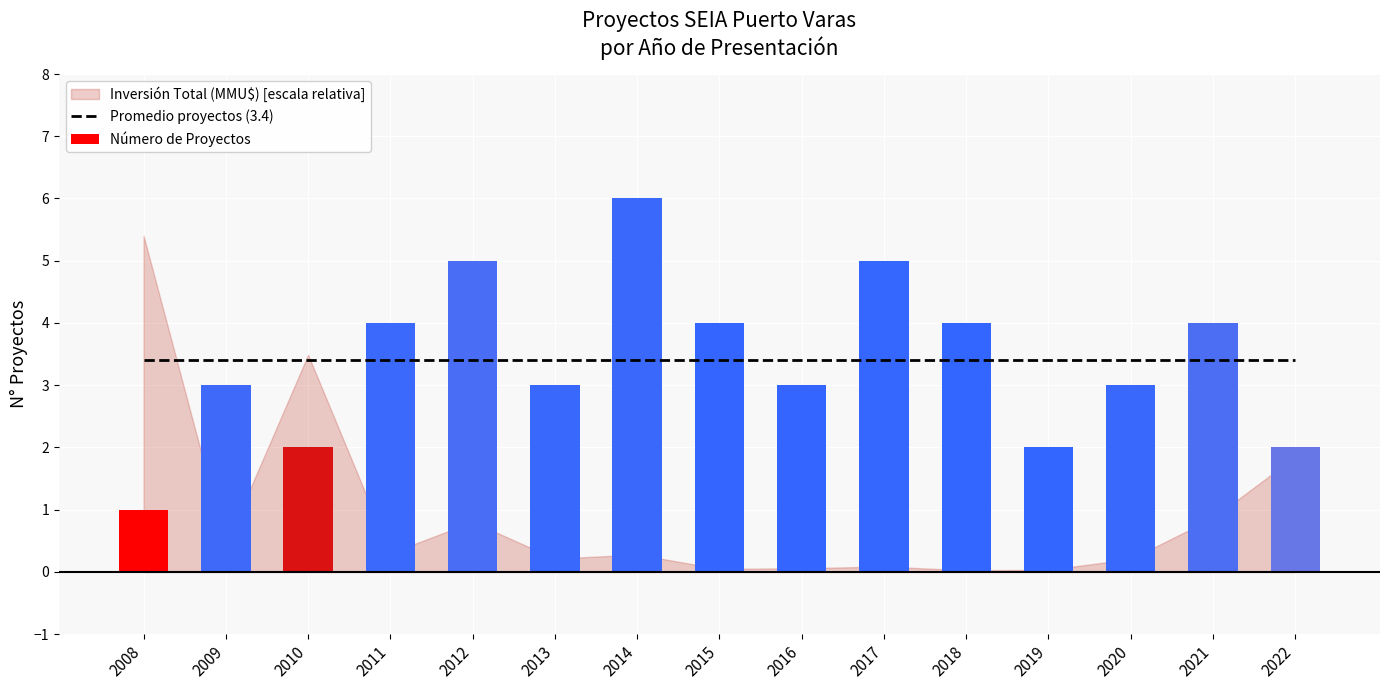

Which category has the highest value across all series?

2014